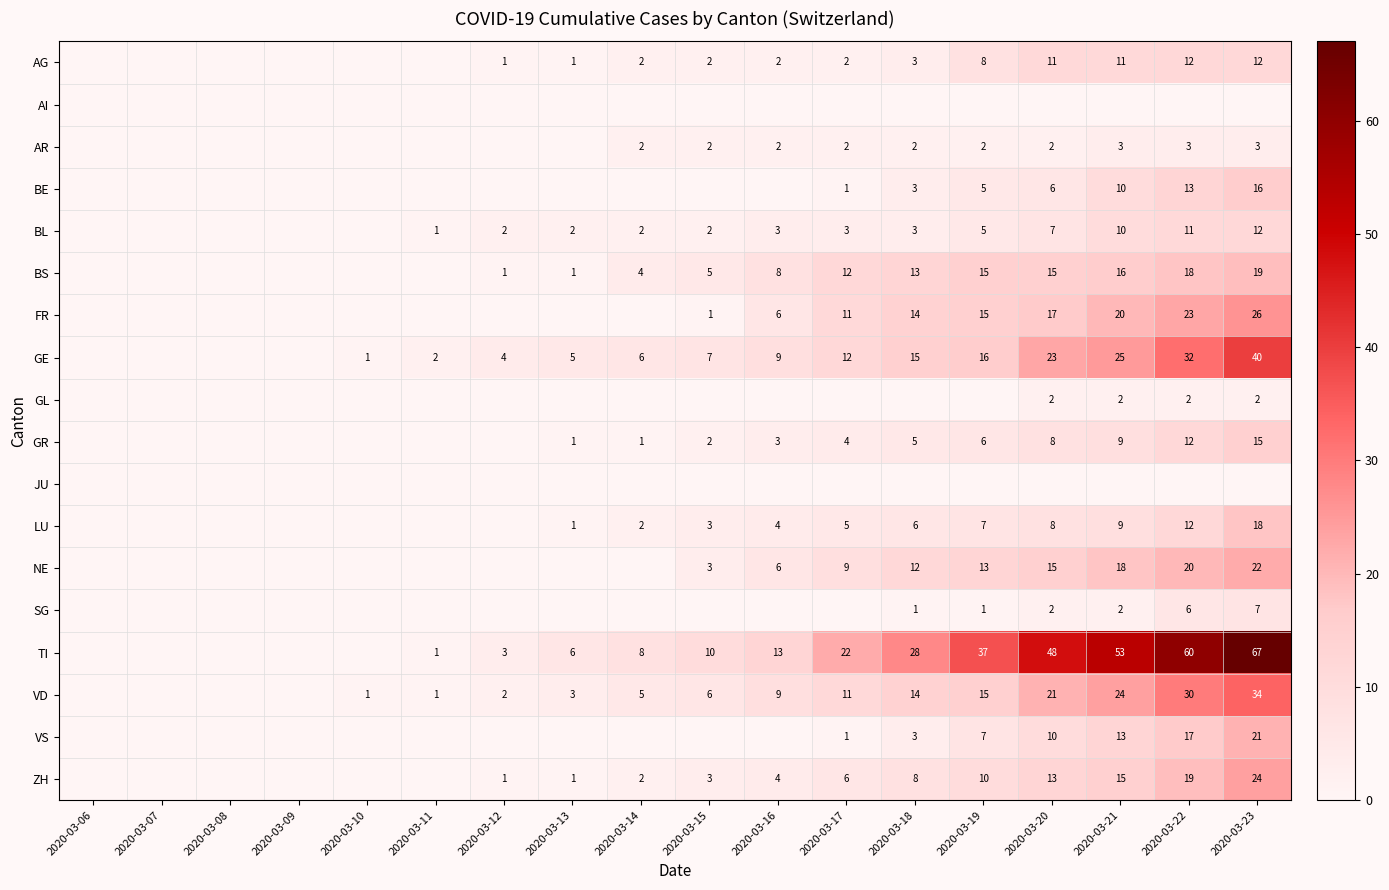

Is it true that BE equals 24 at 2020-03-23?

False